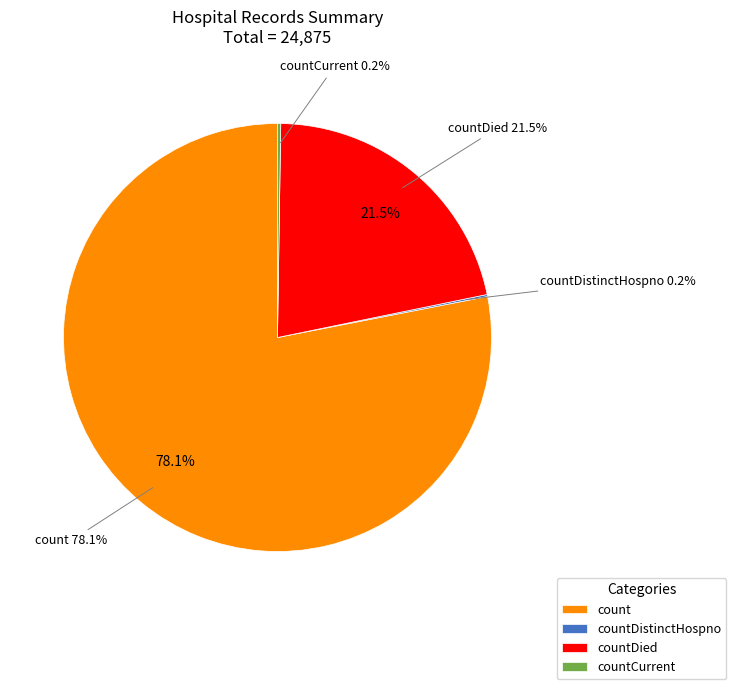

What is the change in value from countDied to countCurrent?

-5297